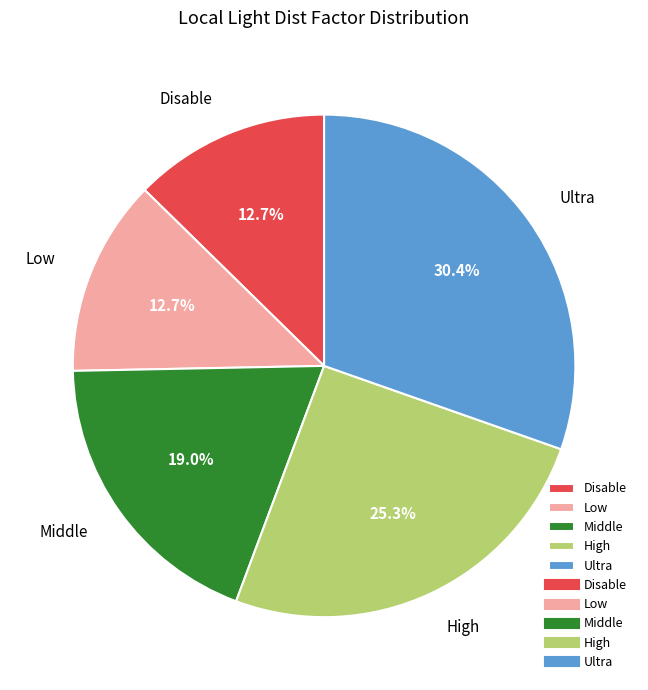

What percentage is NOT represented by Middle?

81.0%